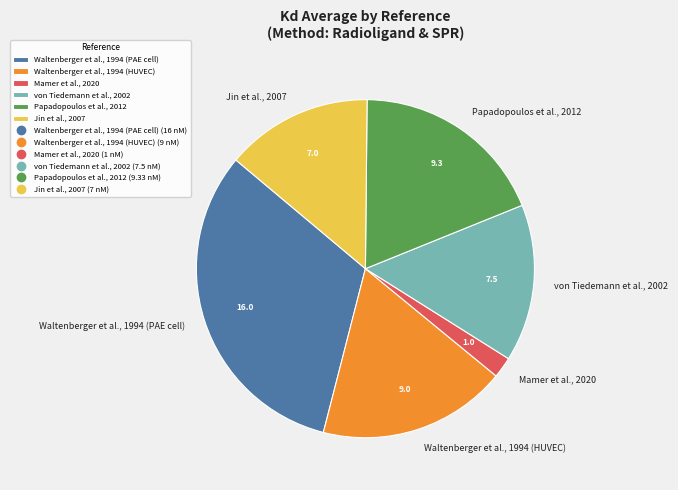

Does any single category account for the majority?

No